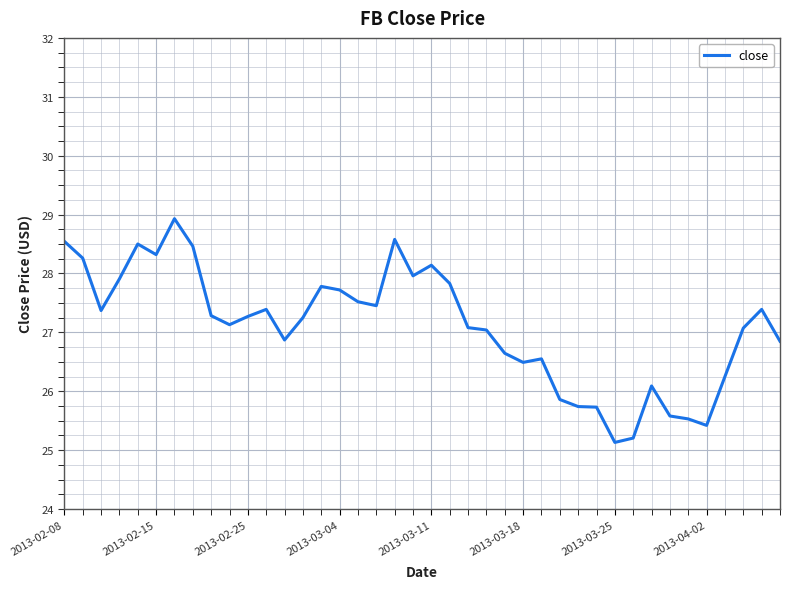

What is the maximum value shown in the chart?

28.9